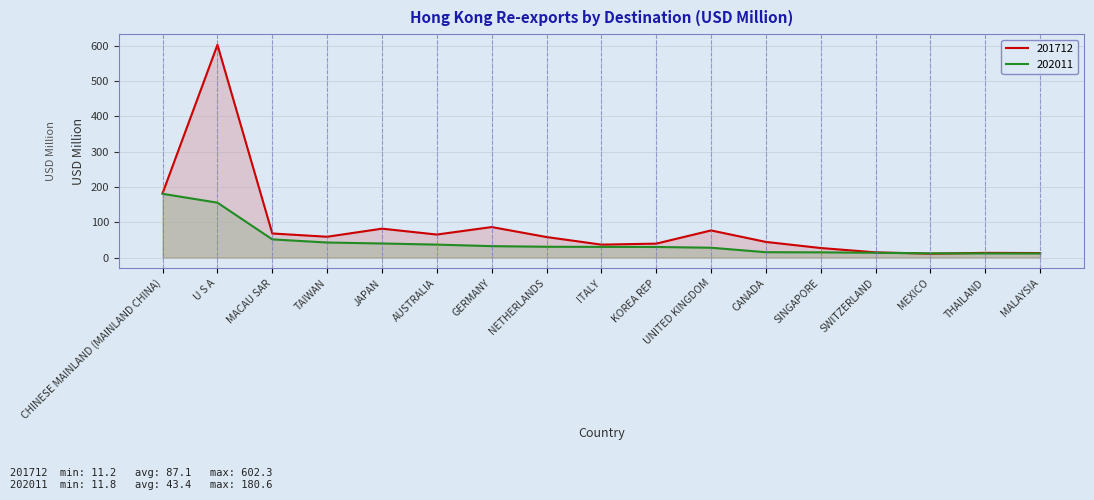

Which series ends up on top after the final intersection of 202011 and 201712?

201712